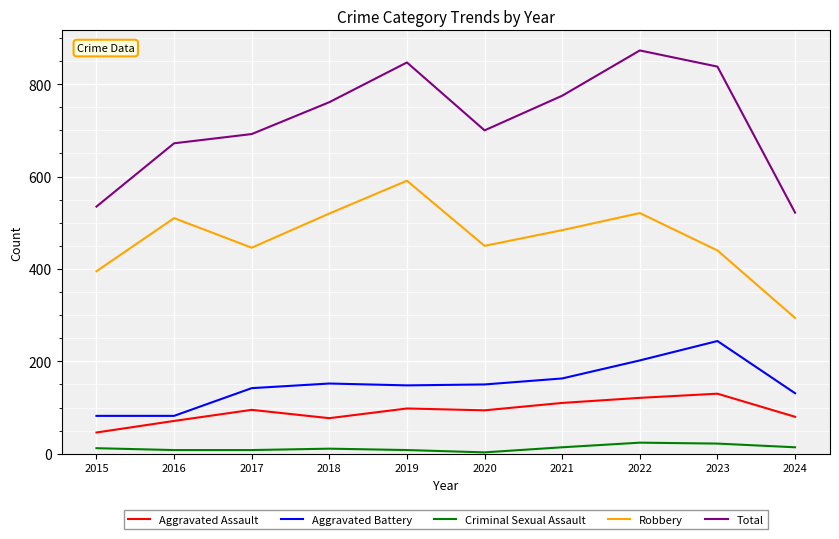

True or false: Total and Robbery intersect in this chart.

False